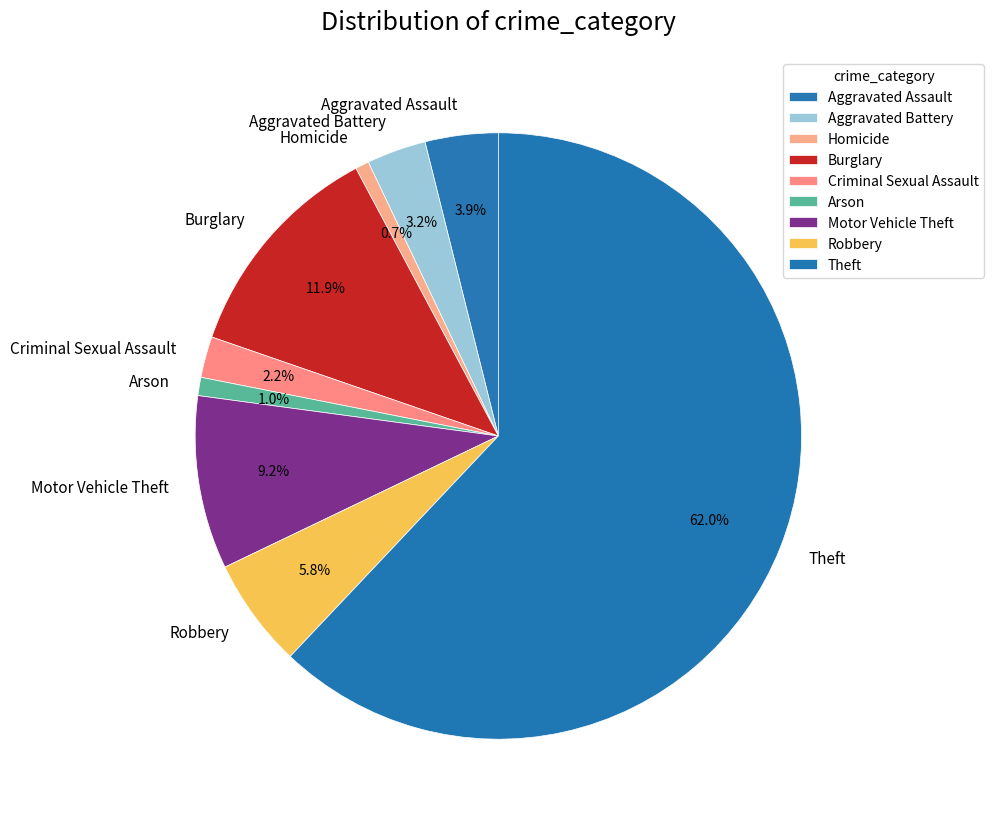

True or false: Criminal Sexual Assault accounts for 2% of the total.

True